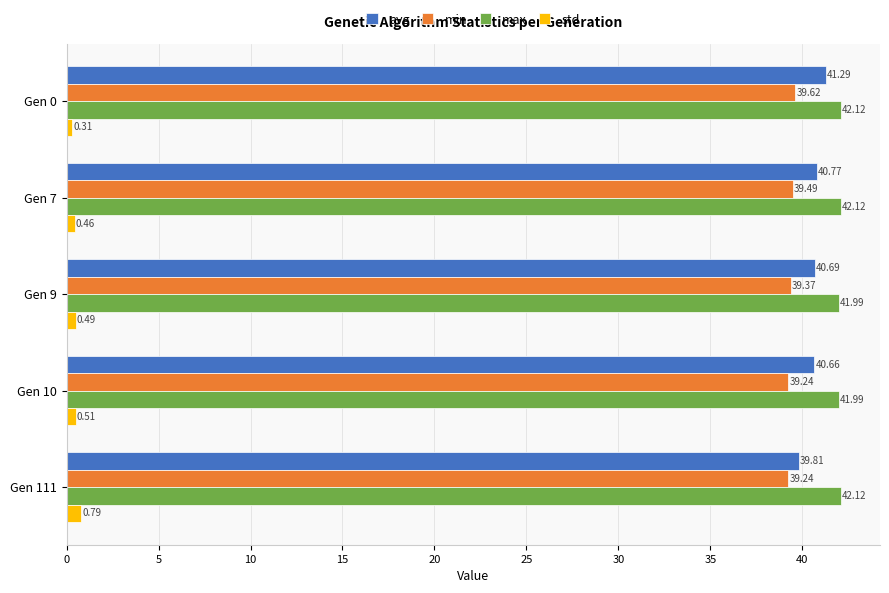

Is the value of max at Gen 9 greater than the value of avg at Gen 7?

Yes